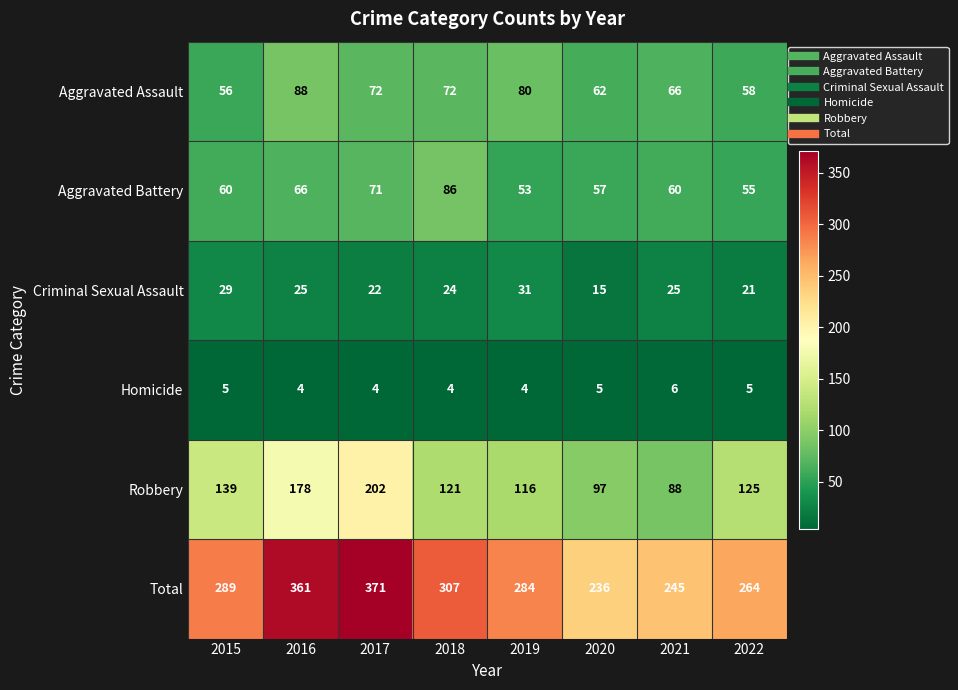

True or false: Aggravated Assault has a value of 88 at 2016.

True